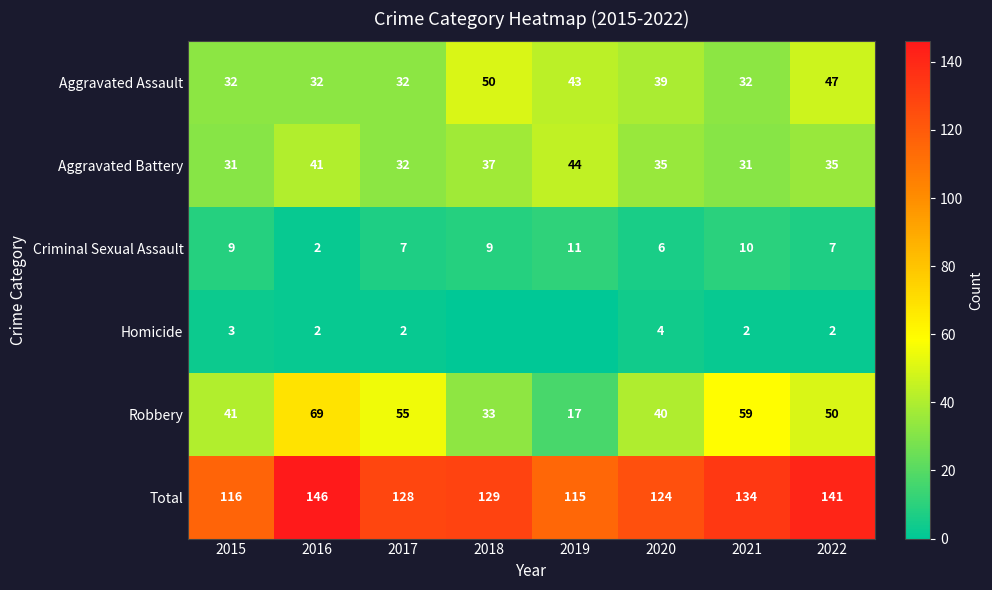

What is the sum of the Total values at 2017 and 2016?

274